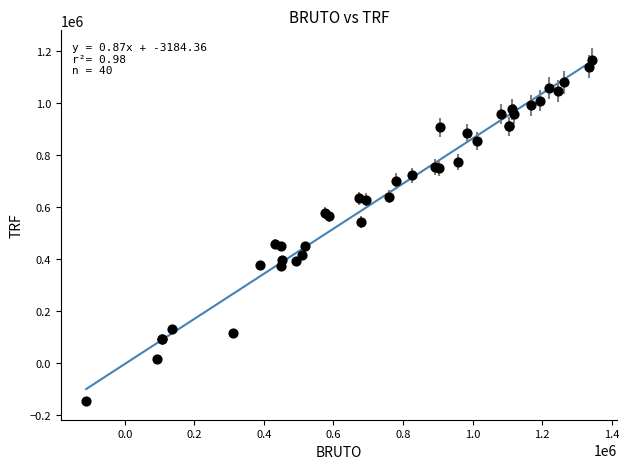

What Y value in the scatter plot is closest to 510931?

542655.2